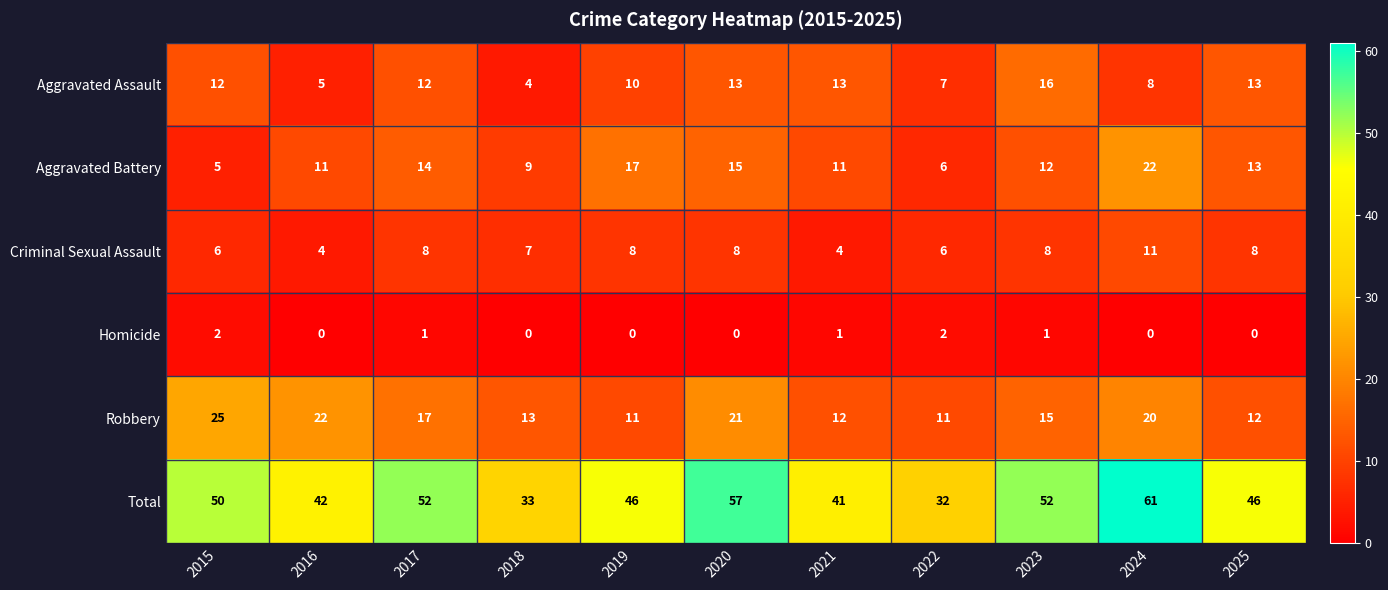

Which series has the largest range (max minus min)?

Total